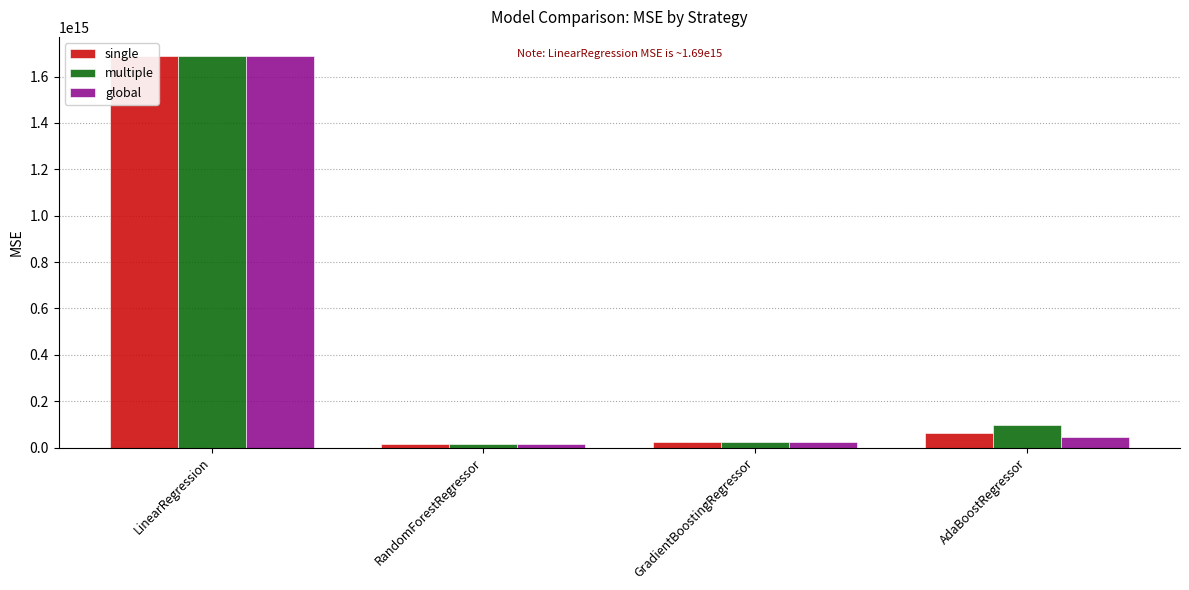

What is the label of the 1st bar from the right?

AdaBoostRegressor